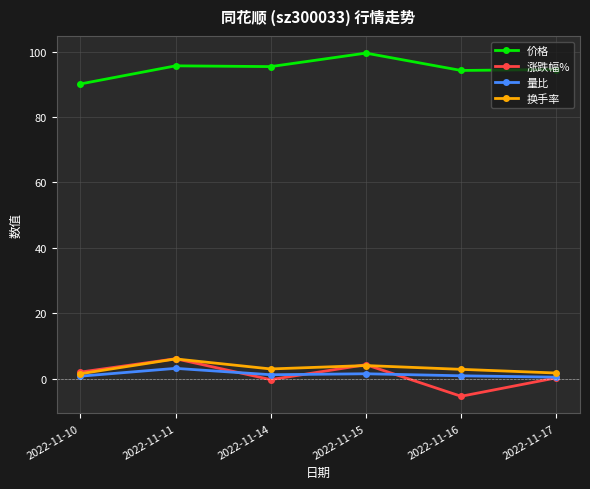

True or false: 换手率 and 价格 cross at least once.

False